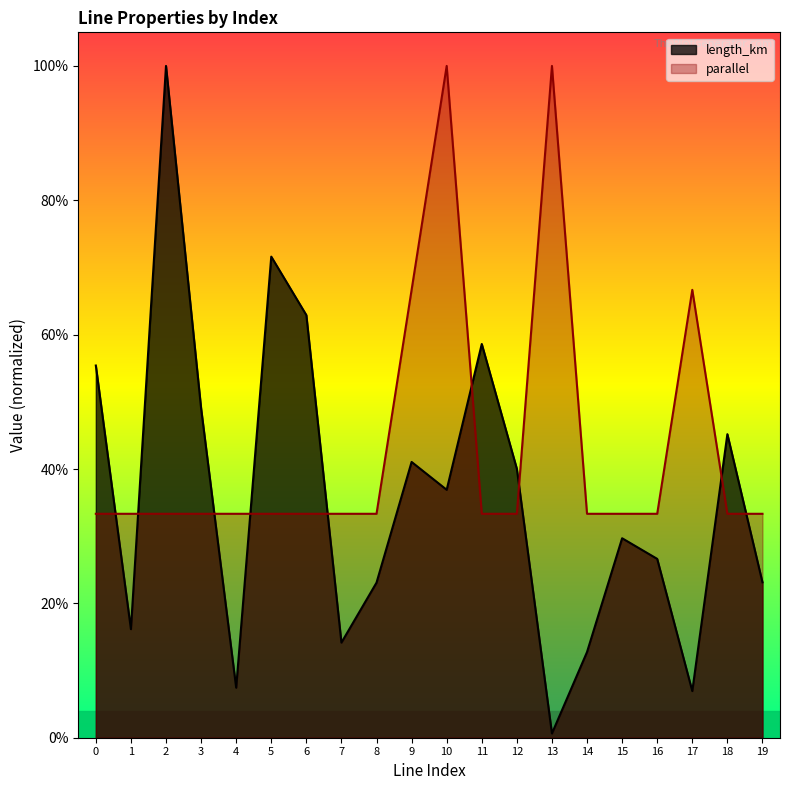

What is the value of the length_km point at the 7th from the left?

0.6